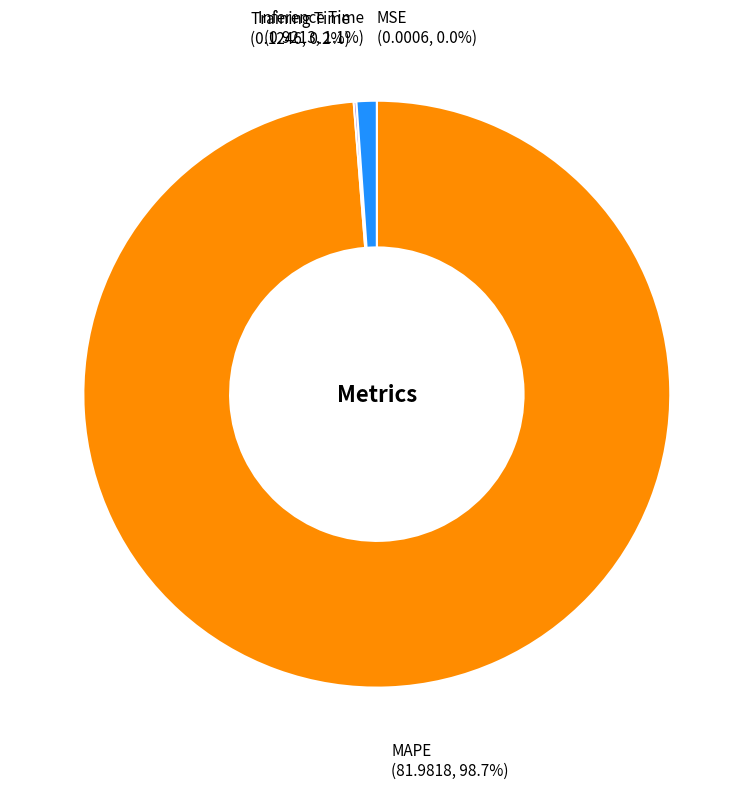

What is the majority slice?

MAPE